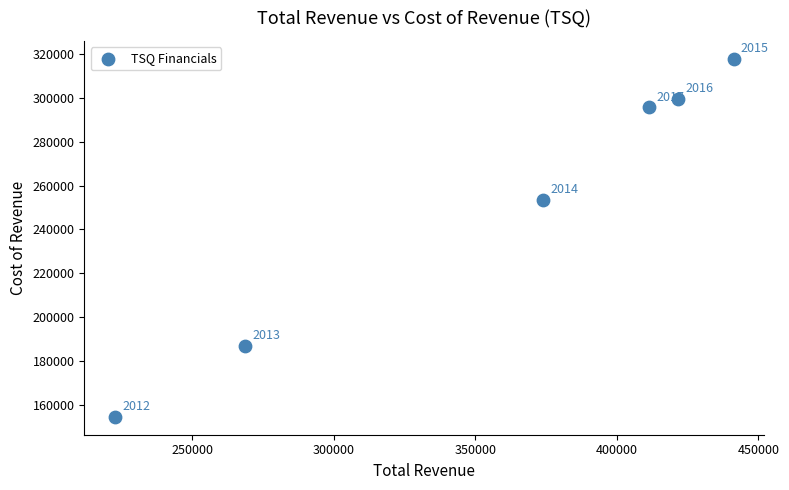

What Y value in the scatter plot is closest to 236200?

253400